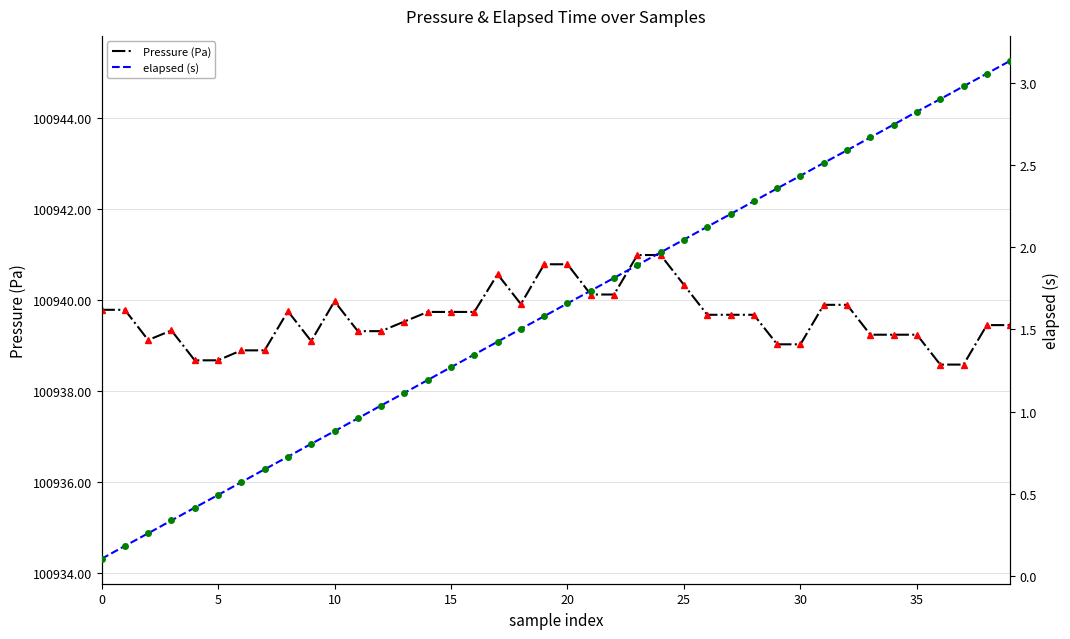

What are all the series names shown in the legend?

Pressure (Pa), elapsed (s)